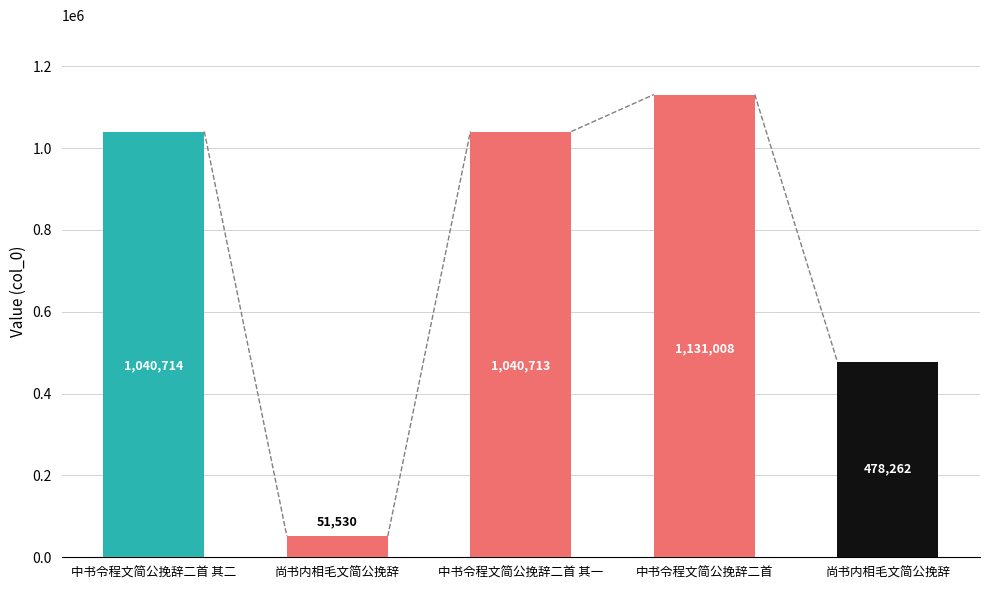

Does the chart contain any negative values?

No